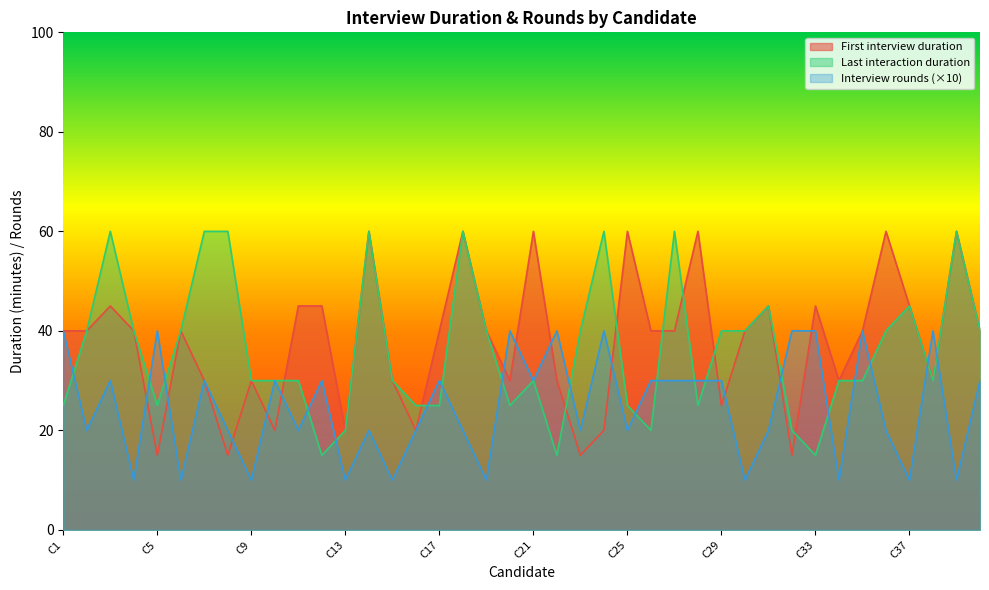

How many interior local peaks does the First interview duration series have?

12